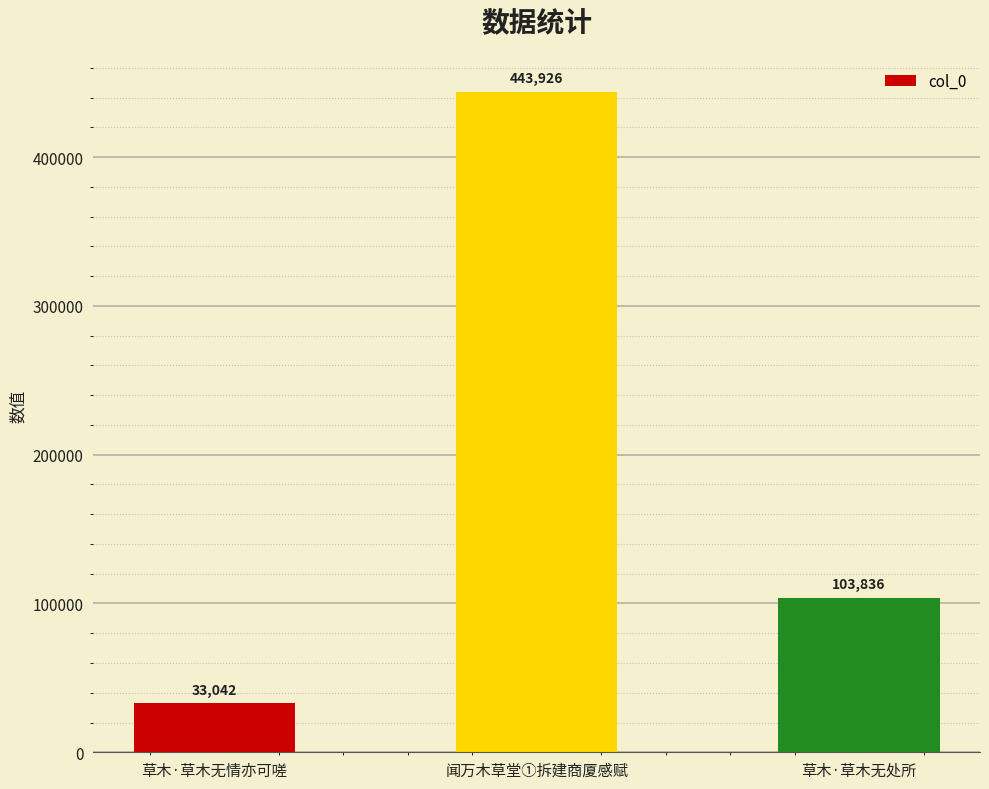

How many series are shown in this chart?

1